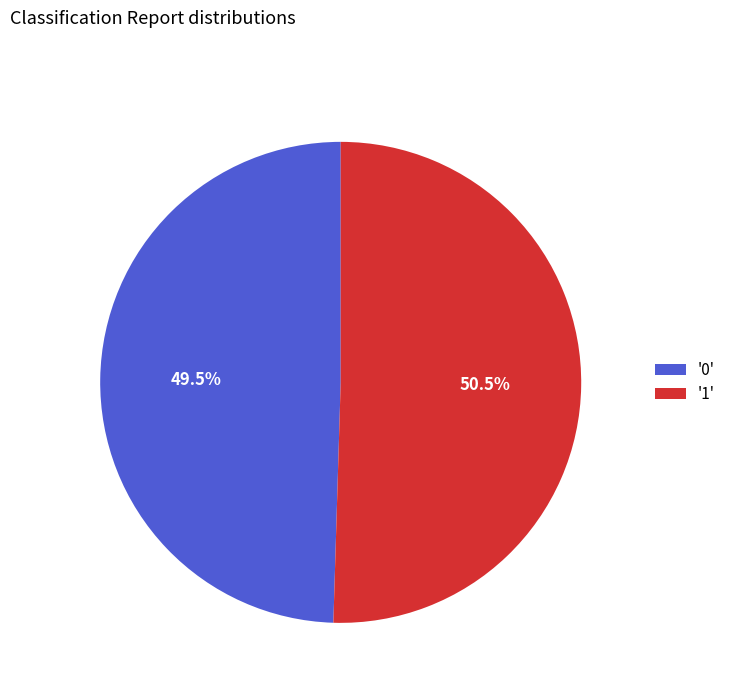

How much of the chart is everything except '1'?

49.5%